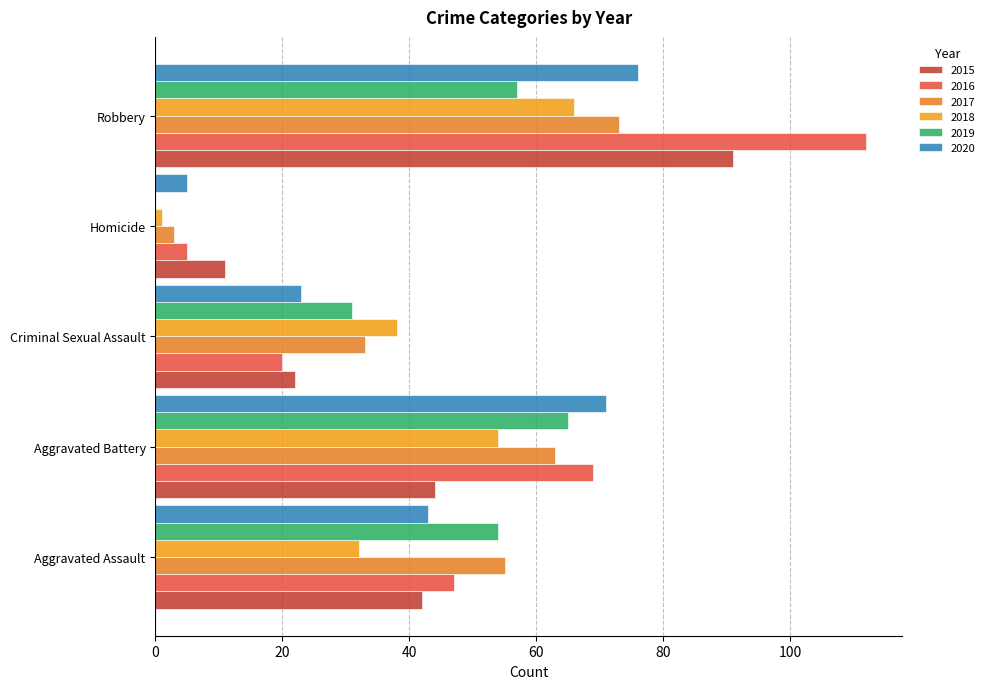

How many categories are shown in the chart?

5